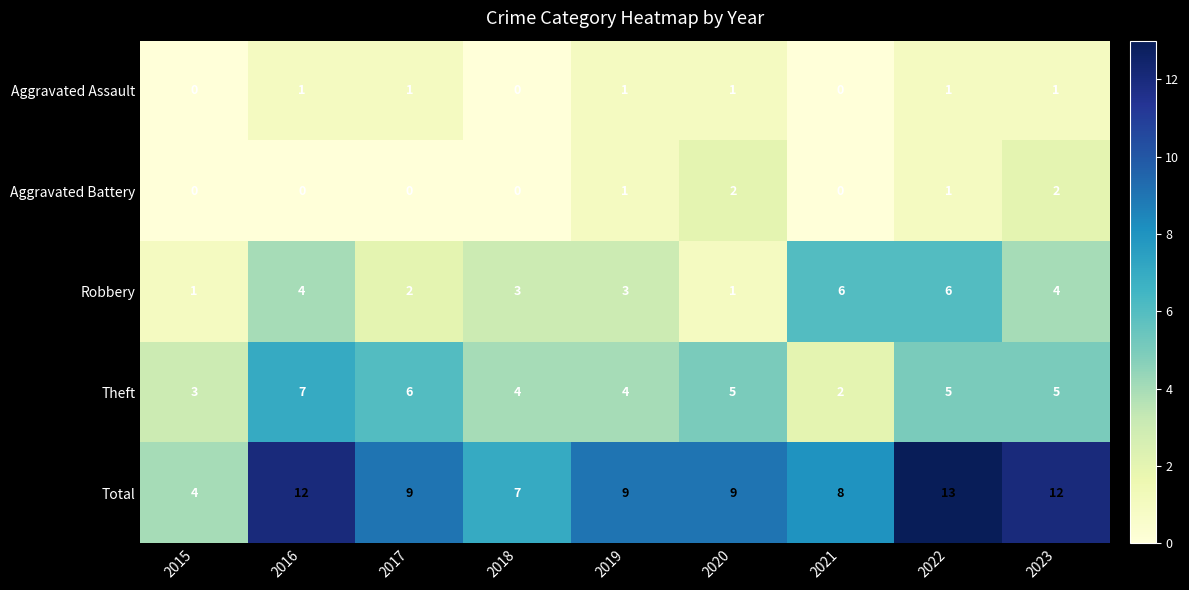

How many categories are shown in the chart?

9